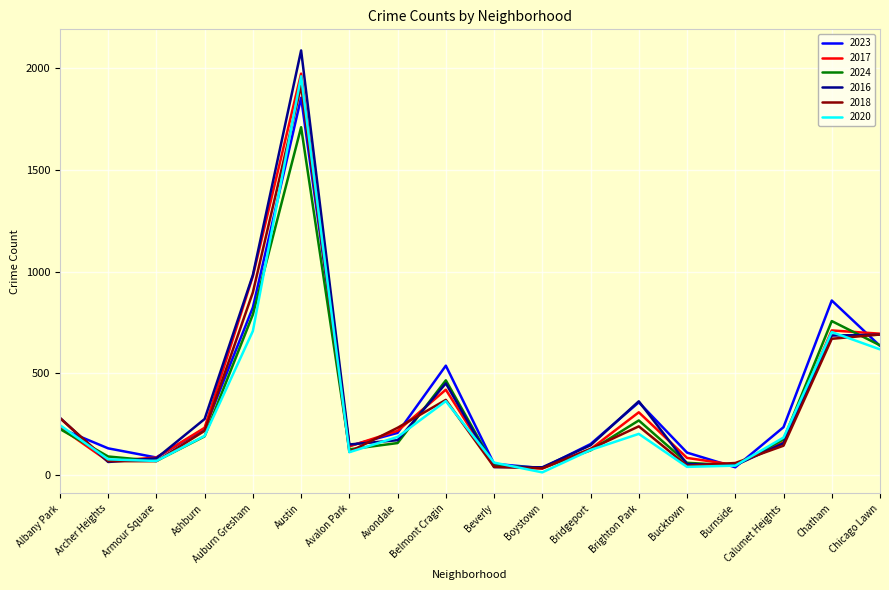

What are all the series names shown in the legend?

2023, 2017, 2024, 2016, 2018, 2020